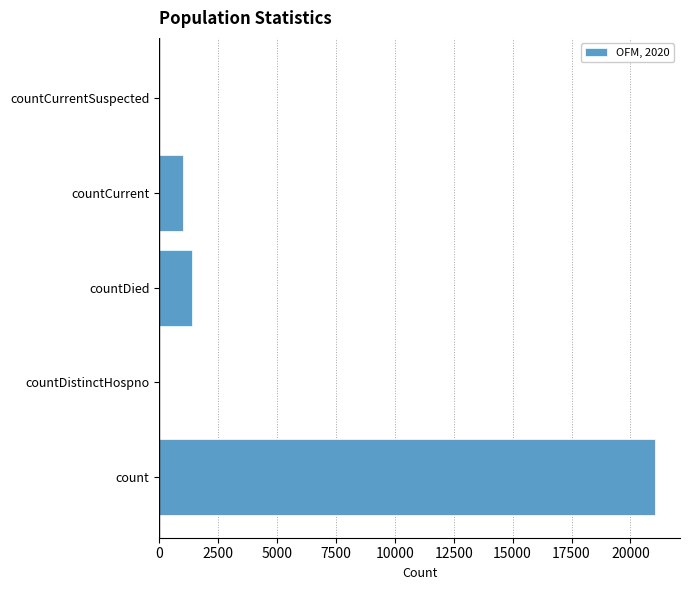

How many distinct data groups are displayed?

1